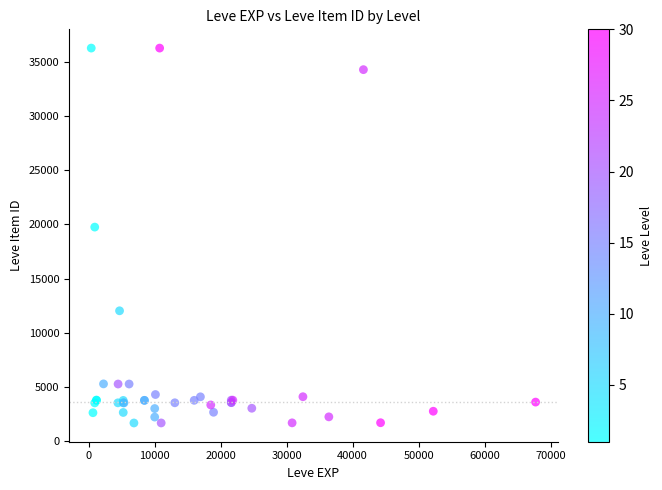

What Y value in the scatter plot is closest to 18967?

19744